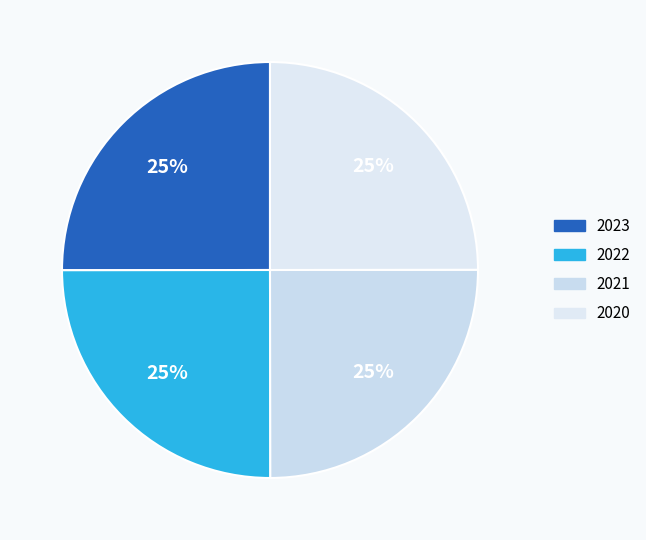

What percentage is the 2021 slice, to the nearest percent?

25%